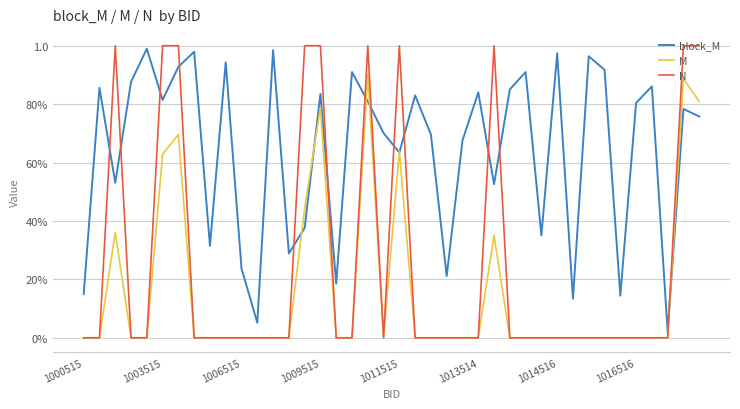

Does the chart have visible grid lines?

Yes